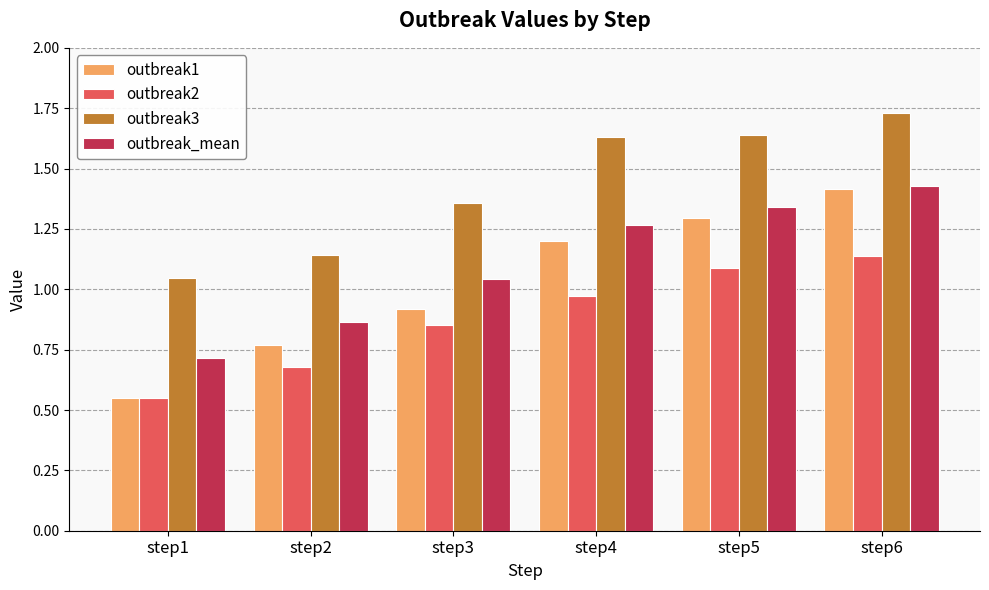

Which series has the widest spread of values?

outbreak1